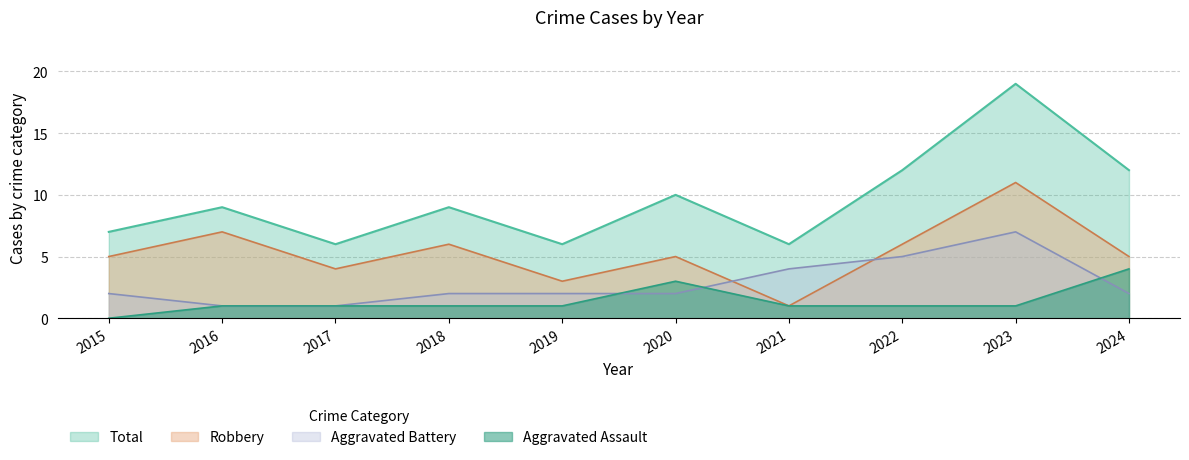

How many data points does each series have?

10